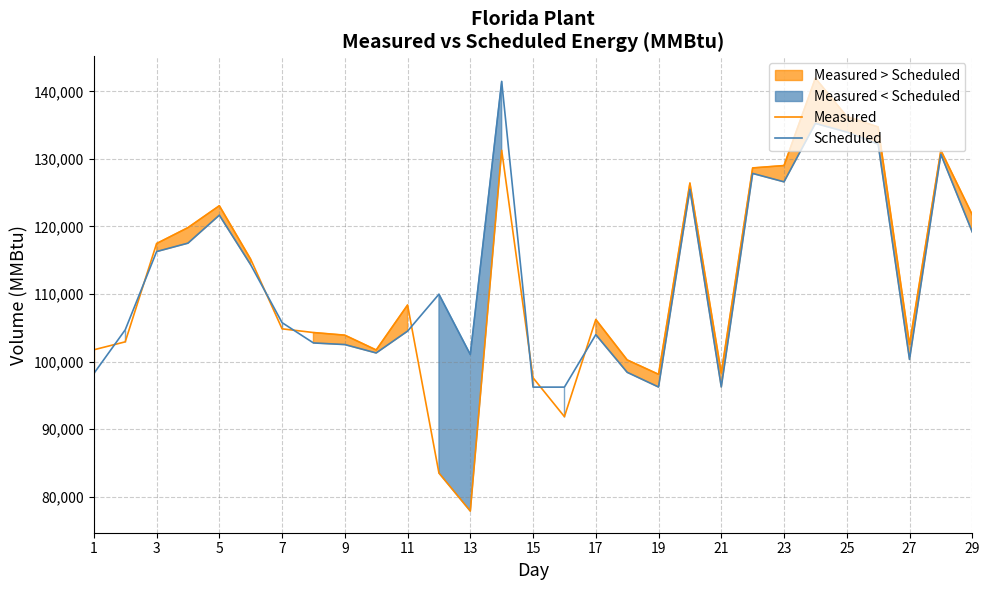

What is the maximum value for Measured?

141956